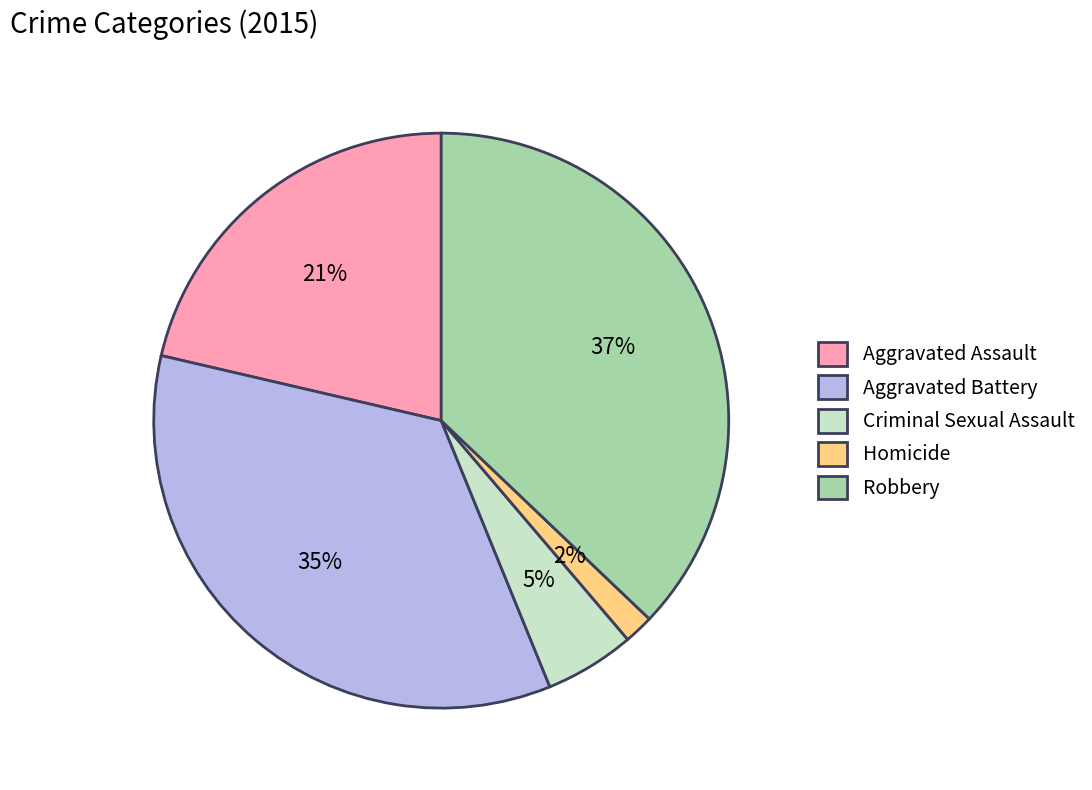

Is Robbery the majority of the pie?

No